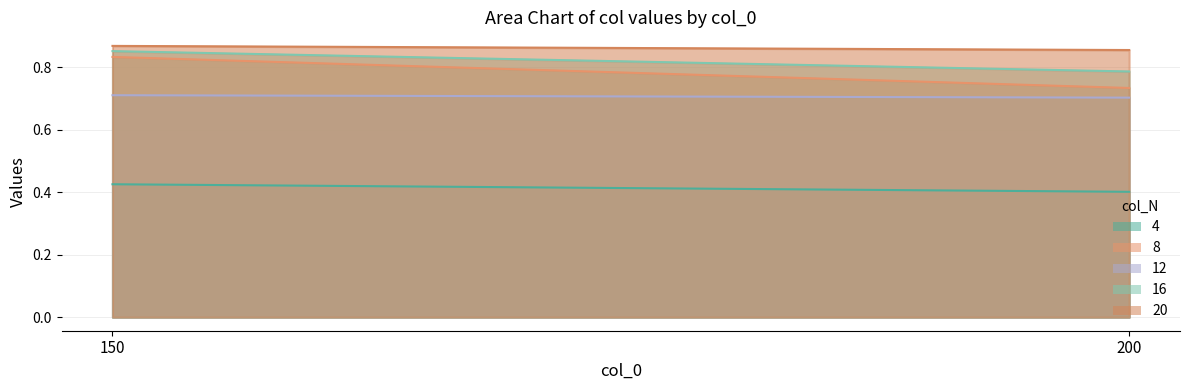

True or false: 4 has a value of 0.4 at 150.

True